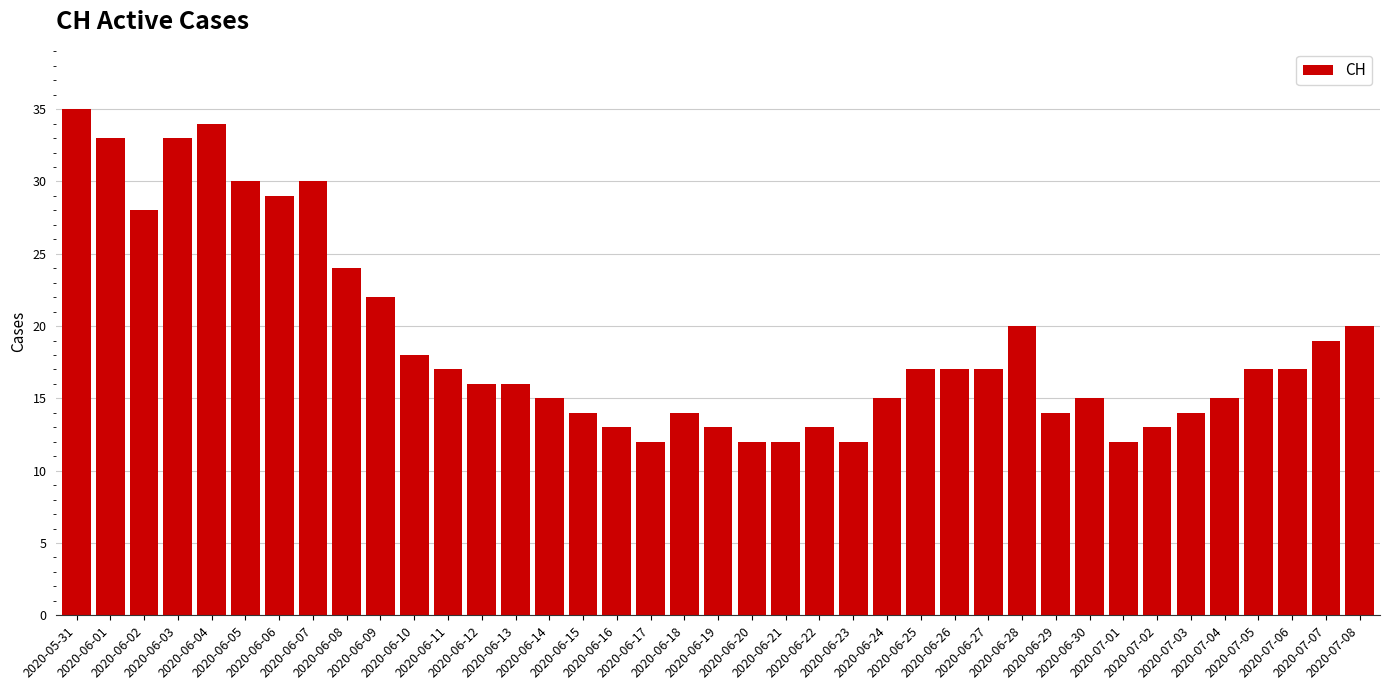

What is the average value?

19